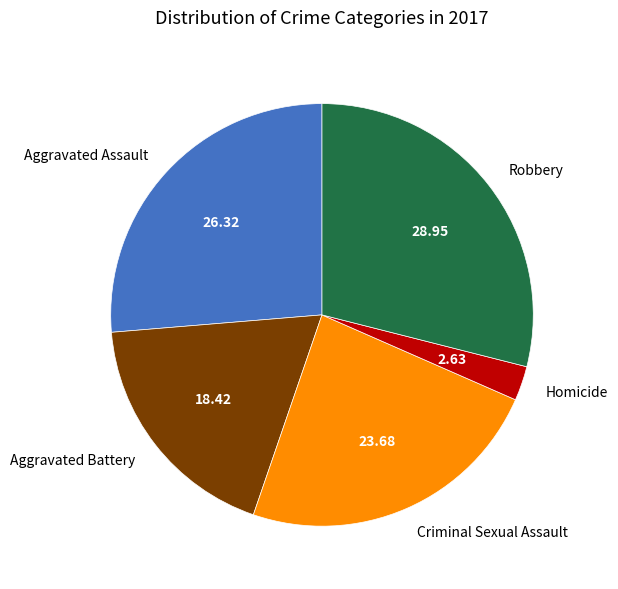

Does any single category account for the majority?

No